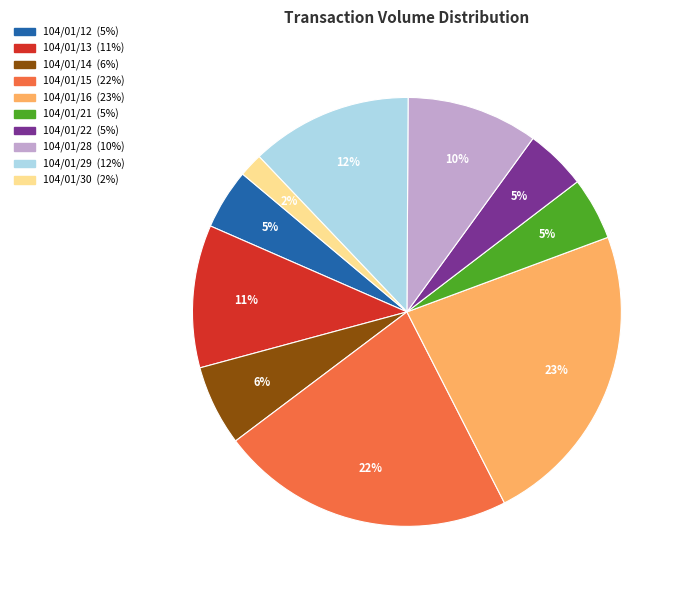

Do 104/01/28 and 104/01/16 together represent more than half of the pie?

No